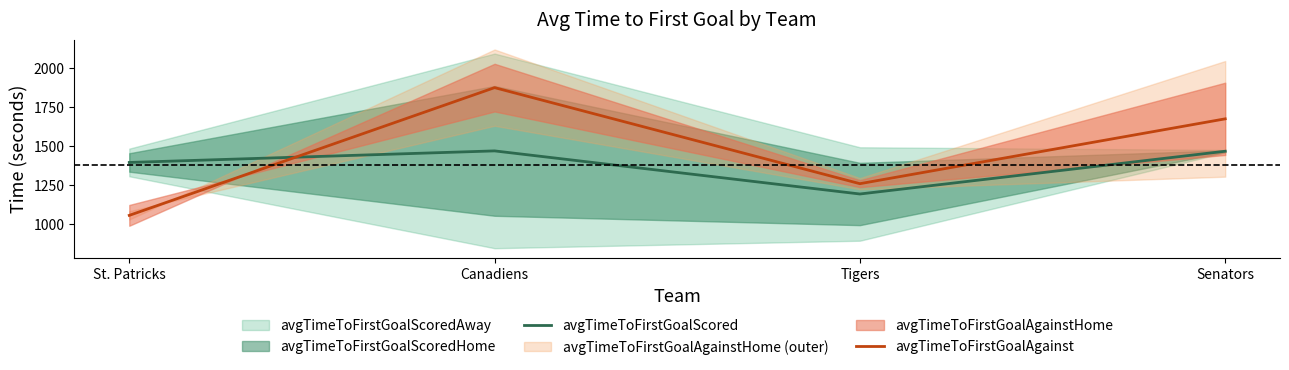

Reading left to right, list all the values displayed in this chart.

avgTimeToFirstGoalScored: St. Patricks=1397.0	Canadiens=1471.2	Tigers=1194.8	Senators=1469.1
avgTimeToFirstGoalAgainst: St. Patricks=1057.7	Canadiens=1877.1	Tigers=1260.9	Senators=1676.9